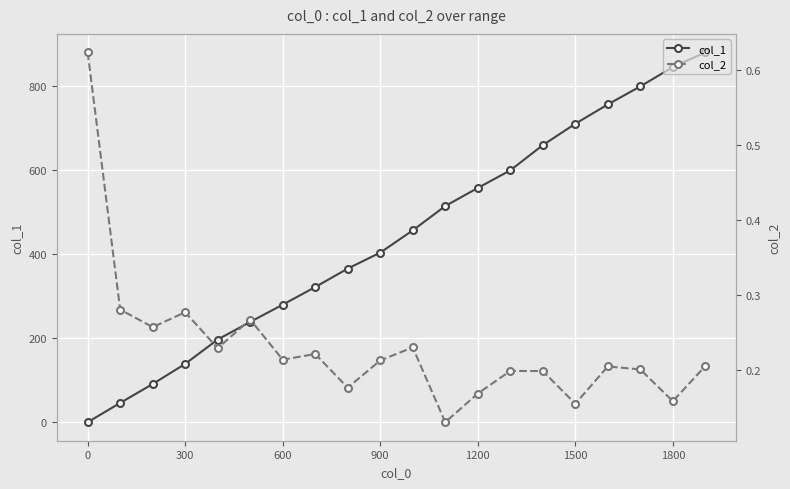

At how many categories does at least one series exceed 681?

5